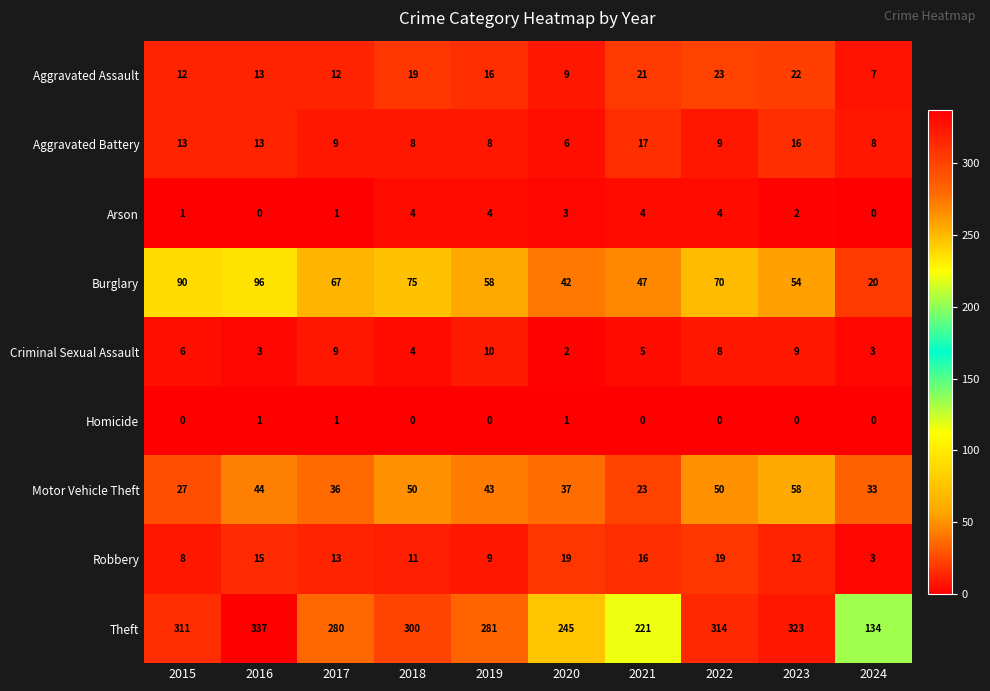

What is the approximate value of Aggravated Battery at 2024, to the nearest 10?

10